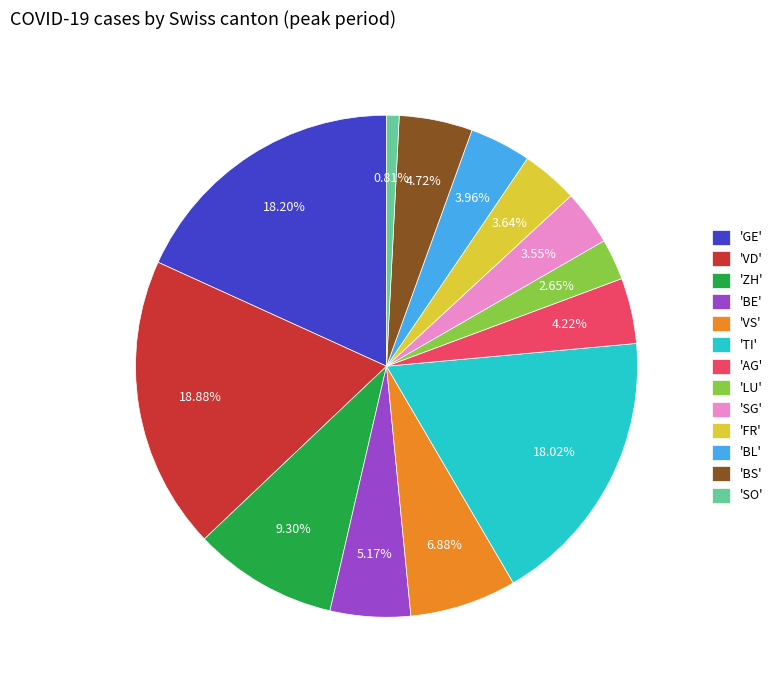

Which slice is the smallest?

'SO'